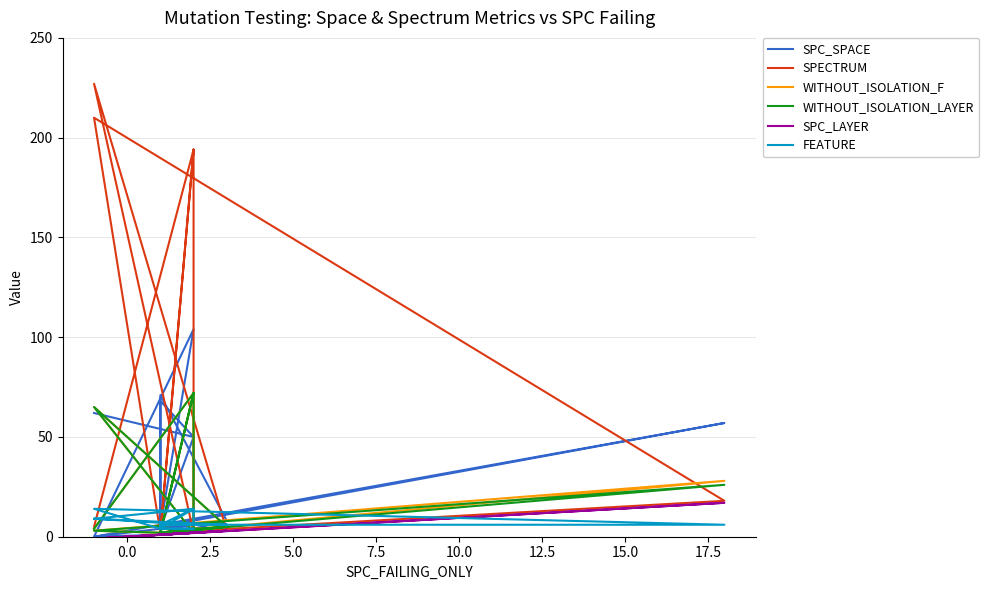

Count the number of categories in the chart.

19